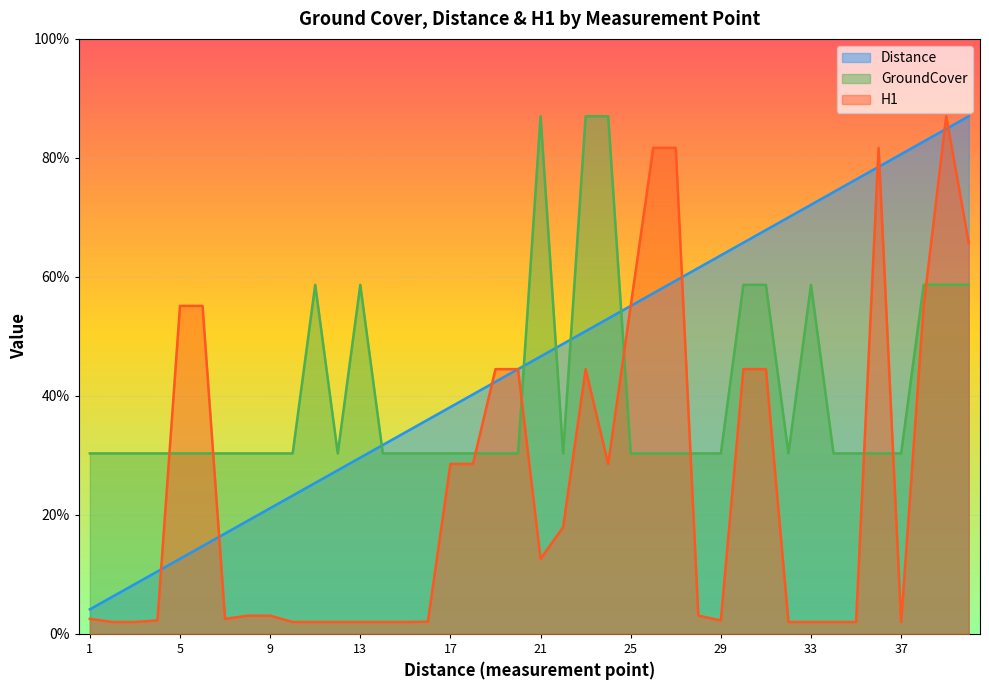

At how many categories does at least one series exceed 9?

40